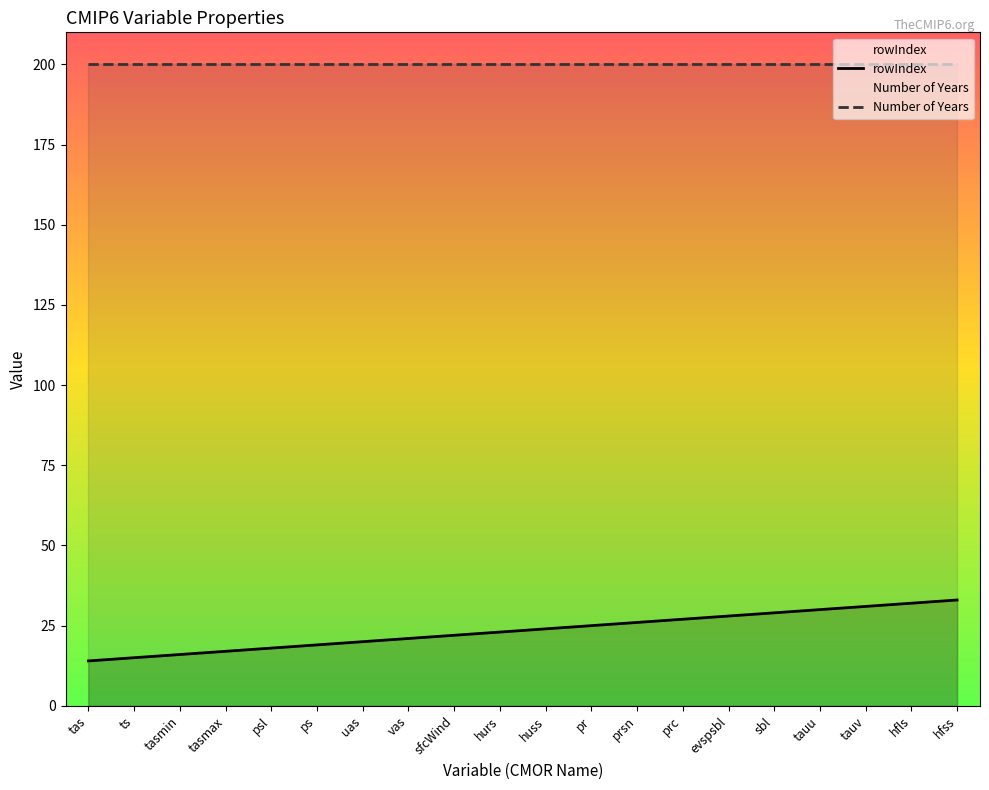

What is the change in value from ps to tauv?

+12